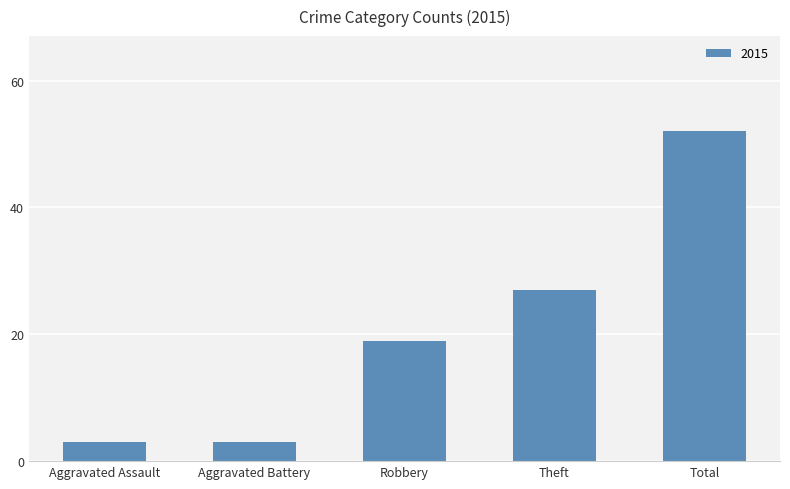

What is the average value?

21